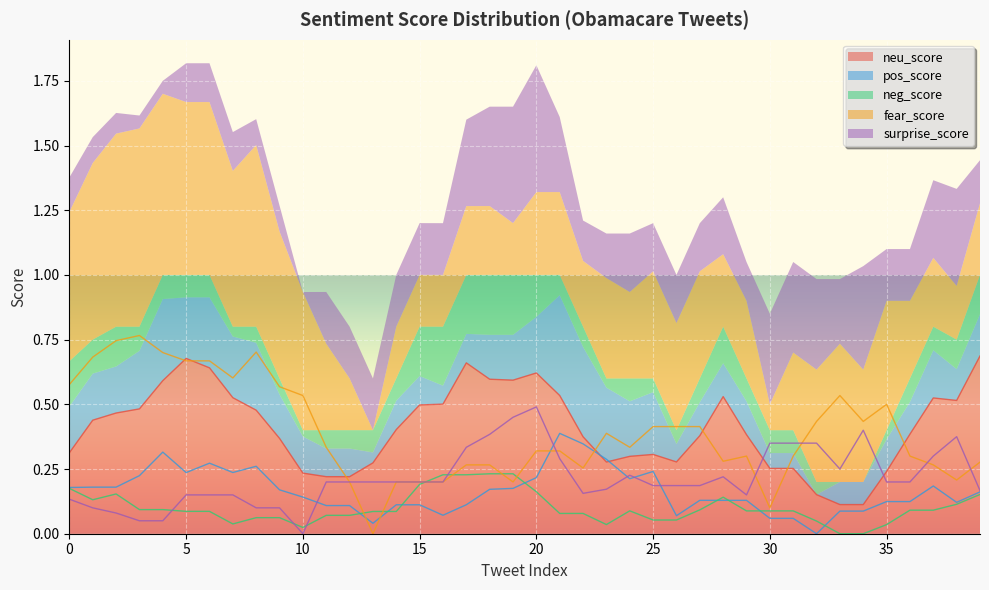

Is it true that neu_score equals 0.4 at 35?

False